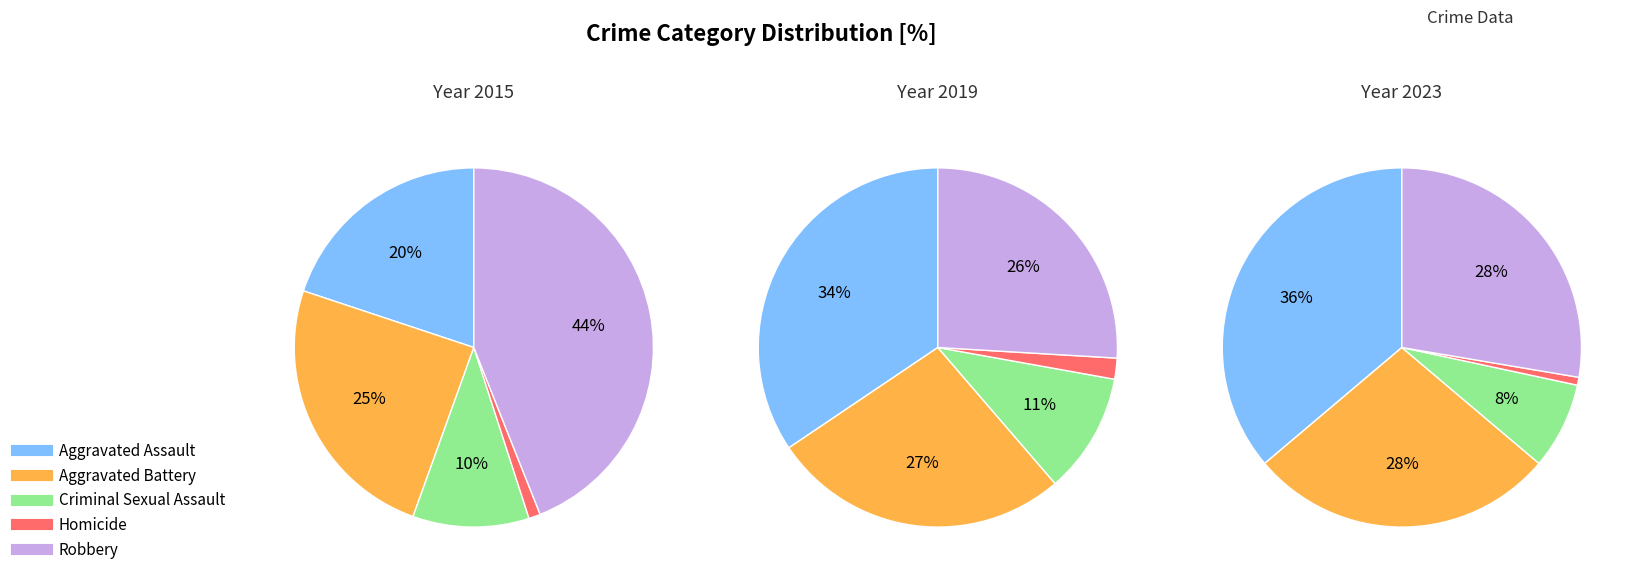

Rank the series at 8 from lowest to highest value.

Homicide, Criminal Sexual Assault, Aggravated Battery, Robbery, Aggravated Assault